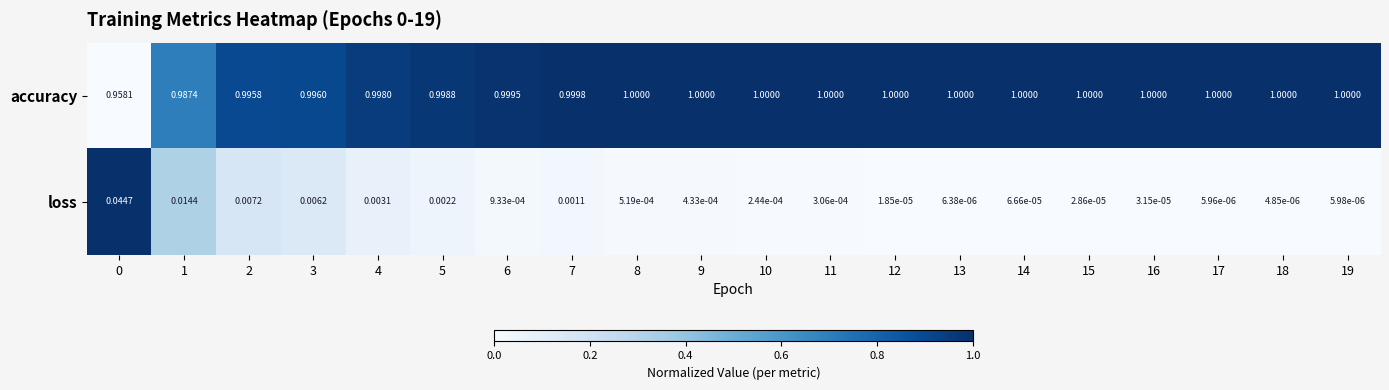

Which series changed the most between 10 and 16?

loss